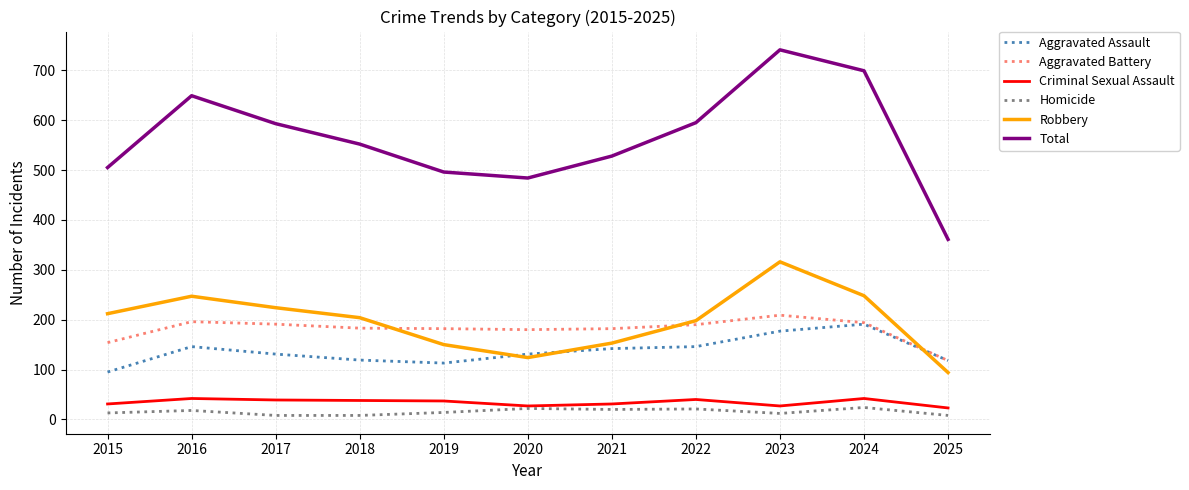

Is the value of Robbery at 2018 greater than the value of Total at 2016?

No